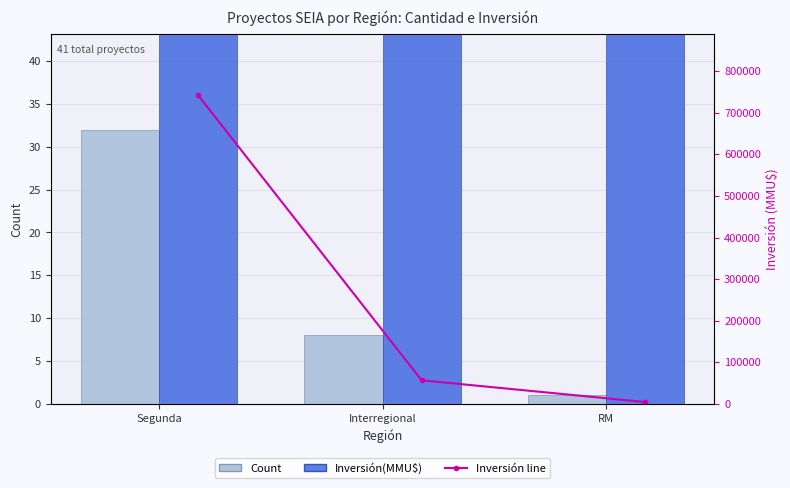

How many categories are shown in the chart?

3